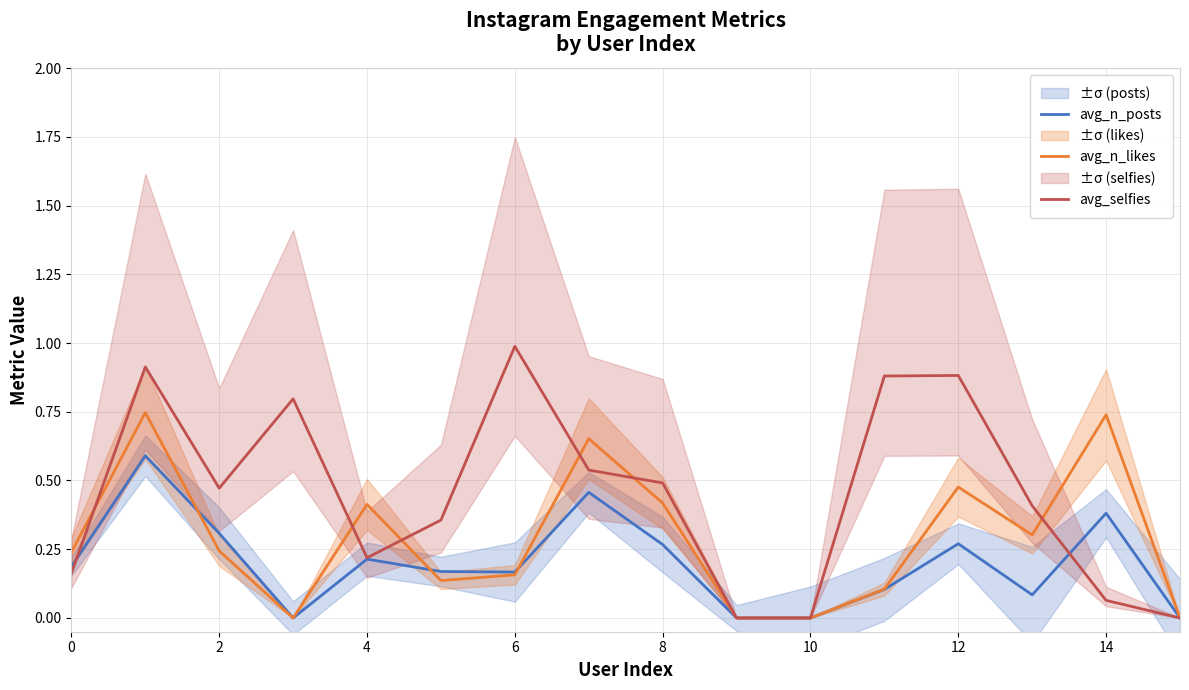

The value of avg_n_likes at 8 is 0.4. True or false?

True